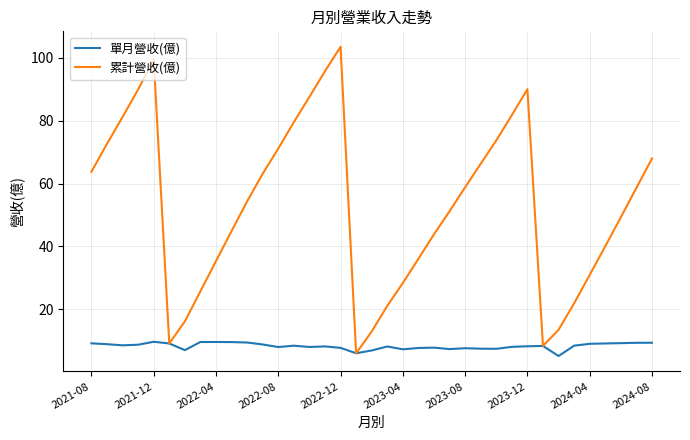

Rank the series by their average value, from highest to lowest.

累計營收(億), 單月營收(億)